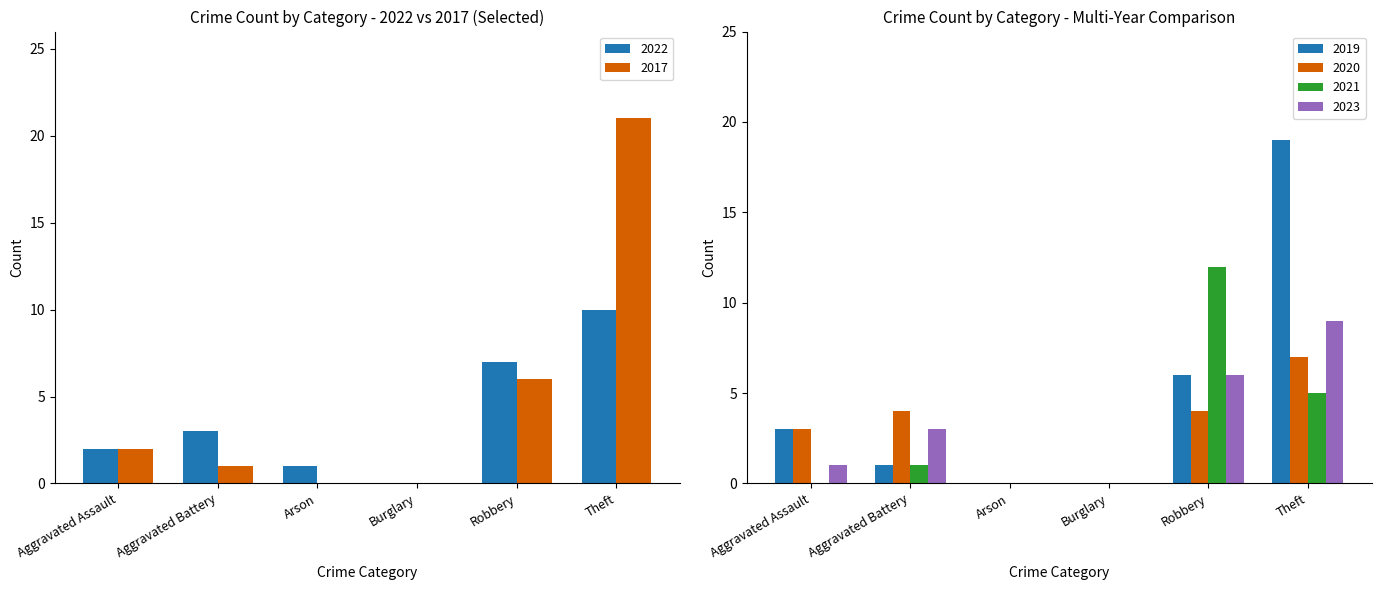

What is the label of the 4th bar from the right?

Arson